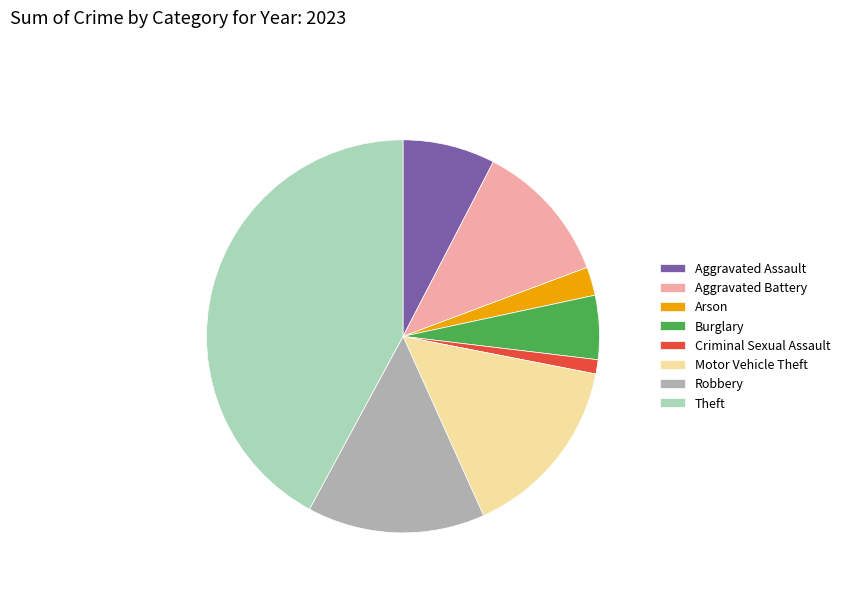

What is the ratio of the value at Theft to the value at Criminal Sexual Assault?

36.0